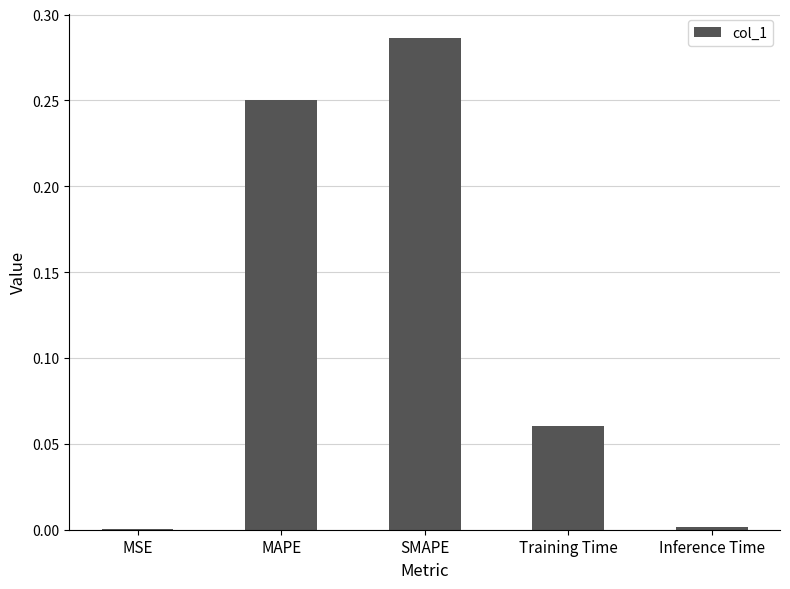

Which label corresponds to the largest value in the chart?

SMAPE